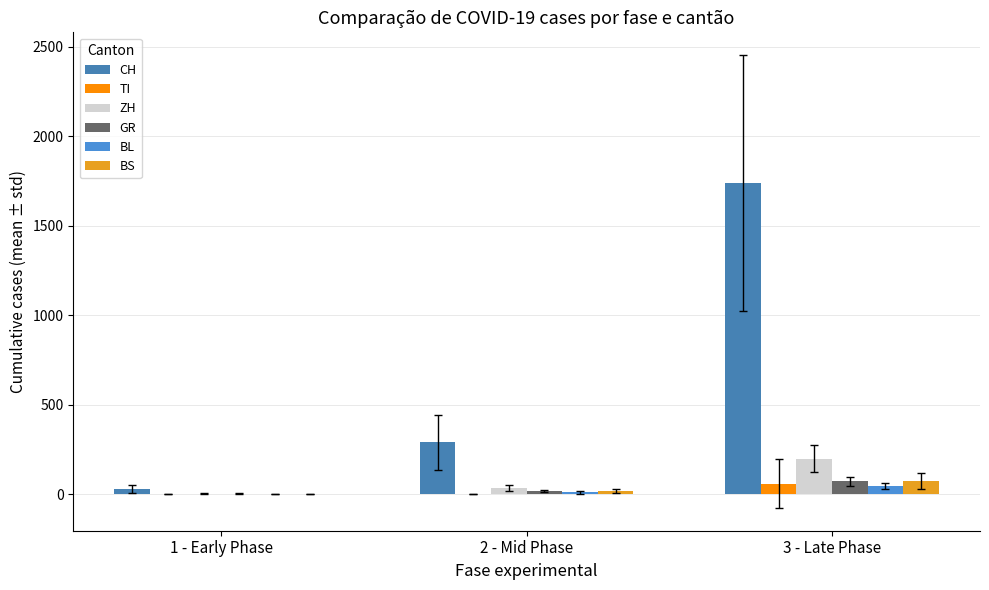

Is the value of TI at 3 - Late Phase greater than the value of BL at 2 - Mid Phase?

Yes